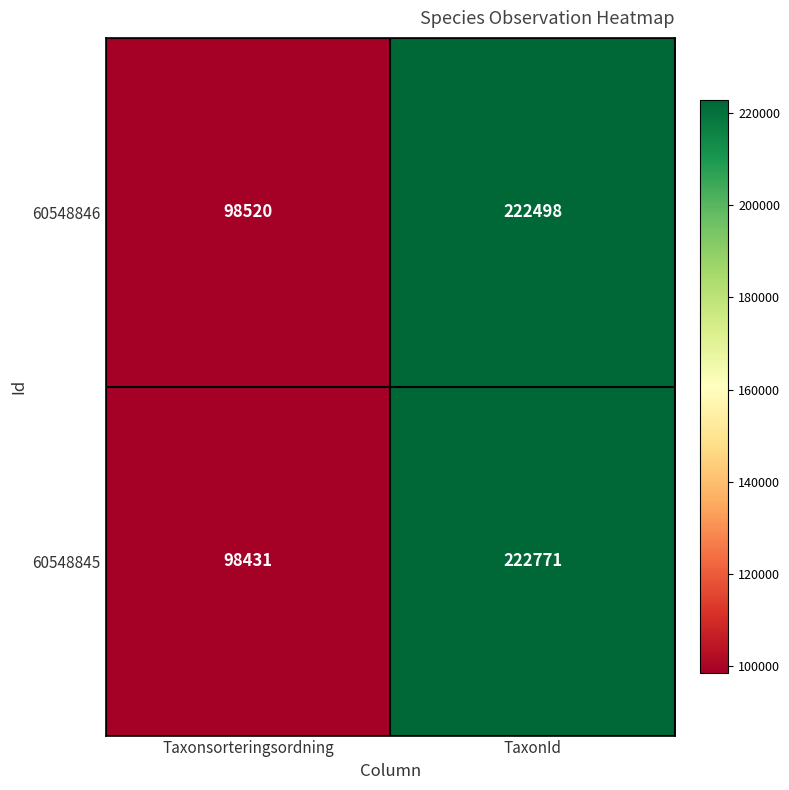

What is the average value of the 60548846 series?

160509